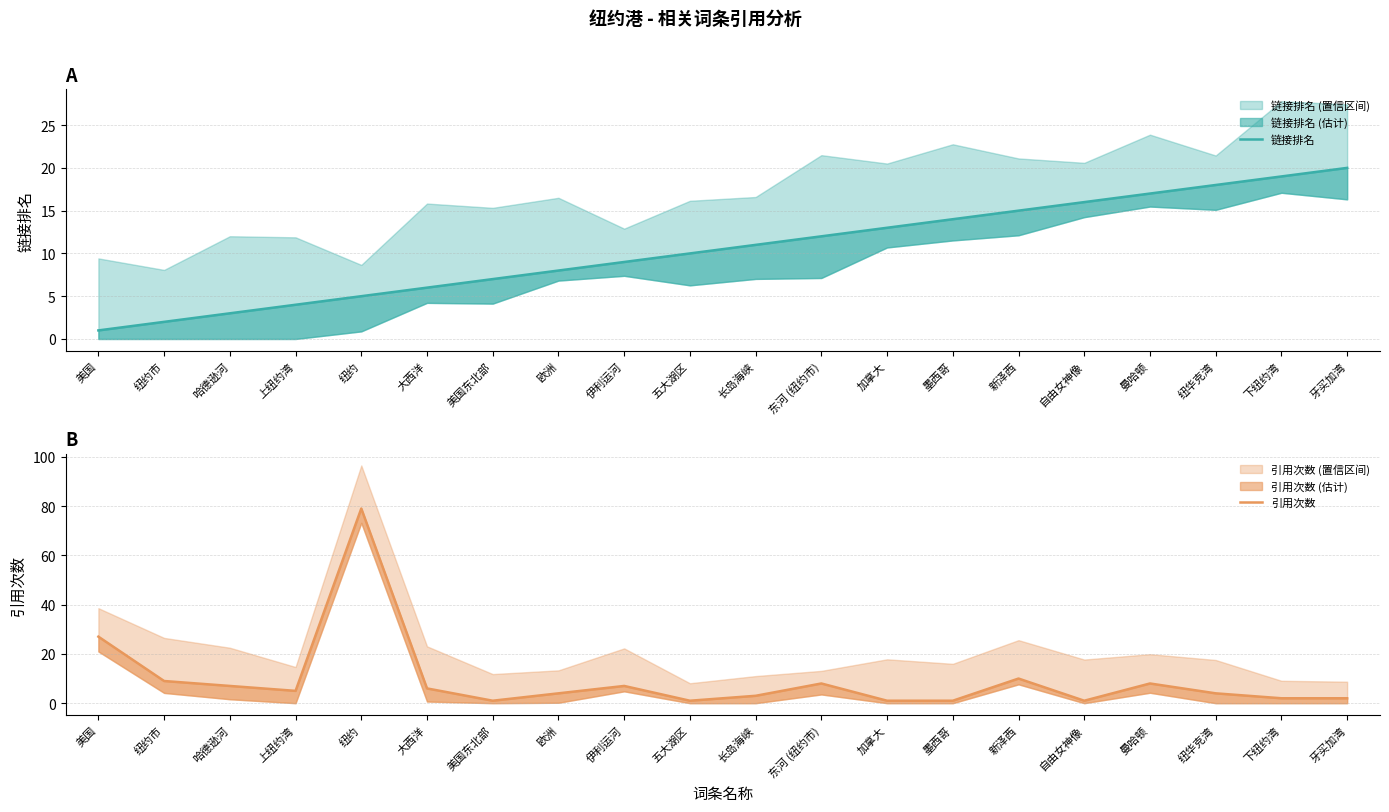

Is the value of 链接排名 at 大西洋 greater than the value of 引用次数 at 纽约市?

No